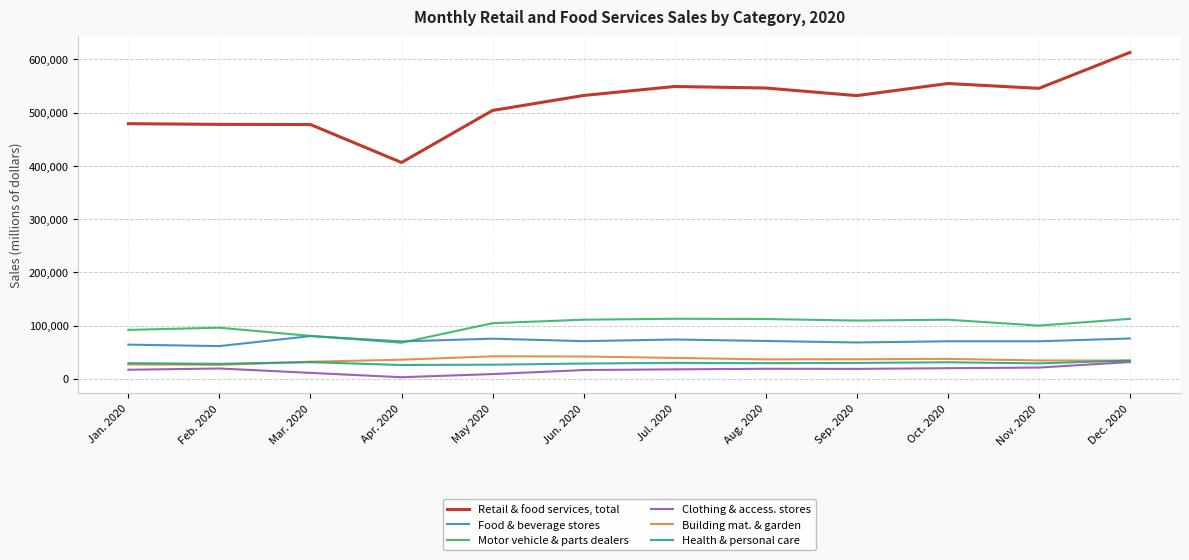

At Jun. 2020, list the series in order from smallest to largest.

Clothing & access. stores, Health & personal care, Building mat. & garden, Food & beverage stores, Motor vehicle & parts dealers, Retail & food services, total